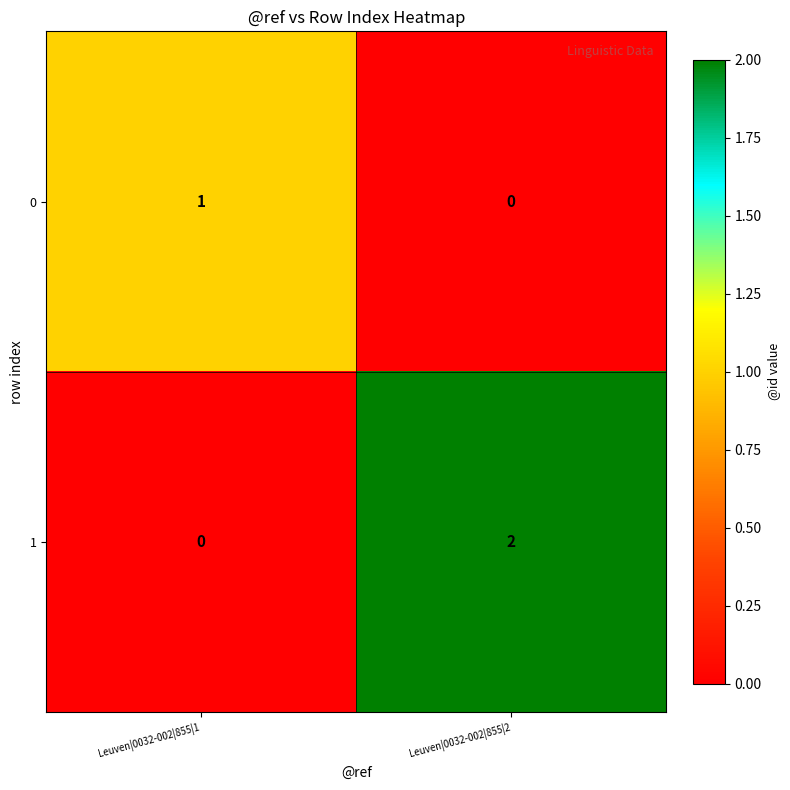

The value of 0 at Leuven|0032-002|855|2 is 0. True or false?

True